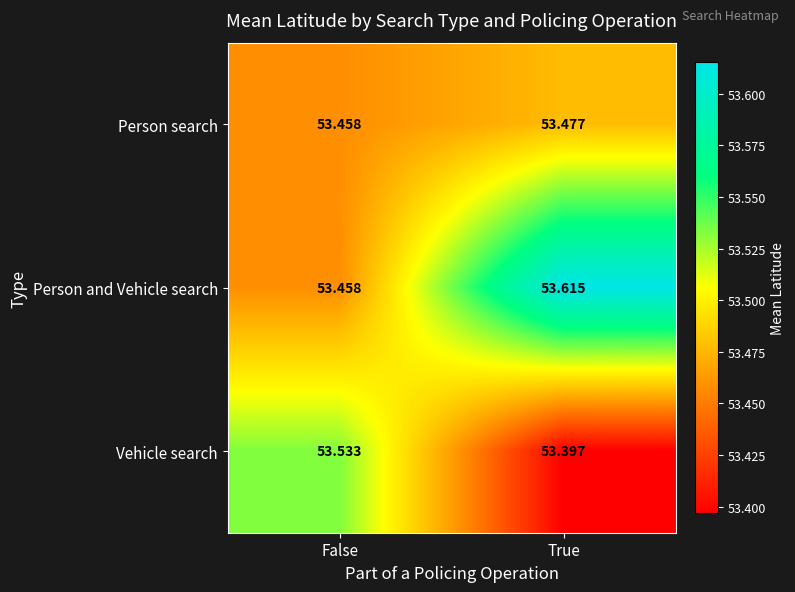

At which label does Person and Vehicle search reach its minimum?

False